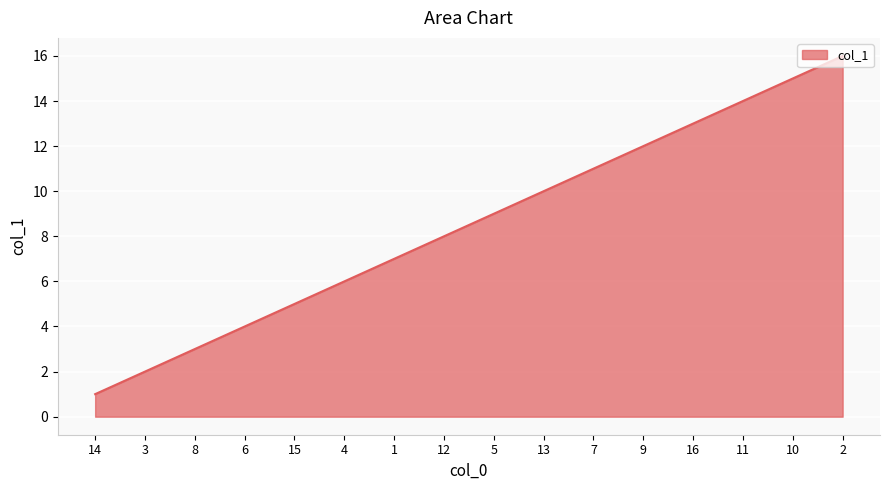

Rank the categories by value from highest to lowest.

2, 10, 11, 16, 9, 7, 13, 5, 12, 1, 4, 15, 6, 8, 3, 14